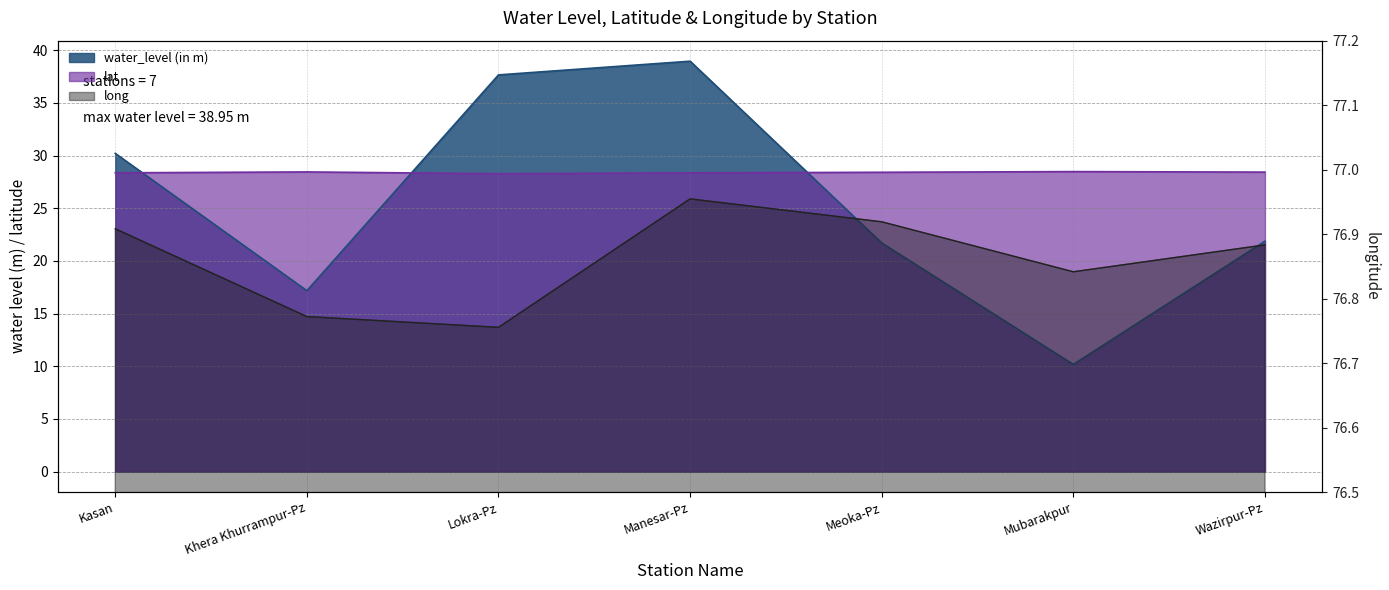

True or false: water_level (in m) and long cross at least once.

False